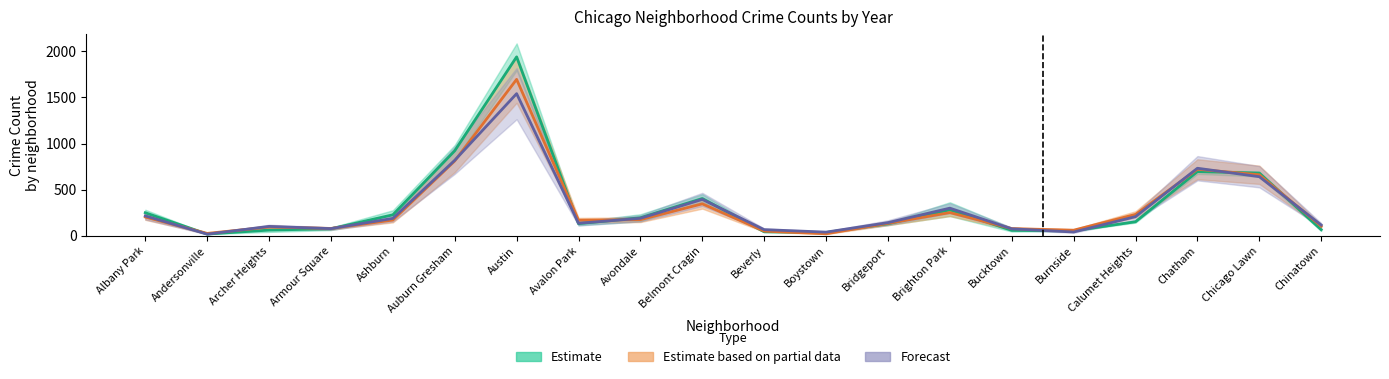

How many lines are shown in the chart?

3